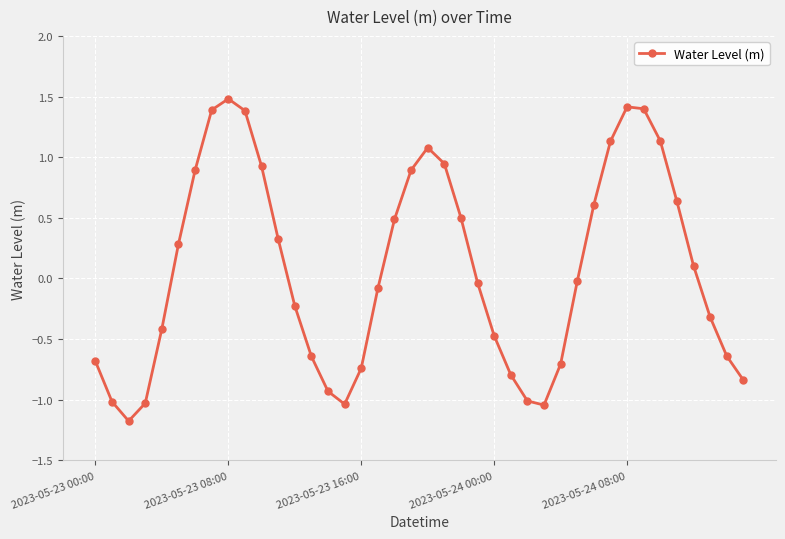

What is the minimum value shown in the chart?

-1.2